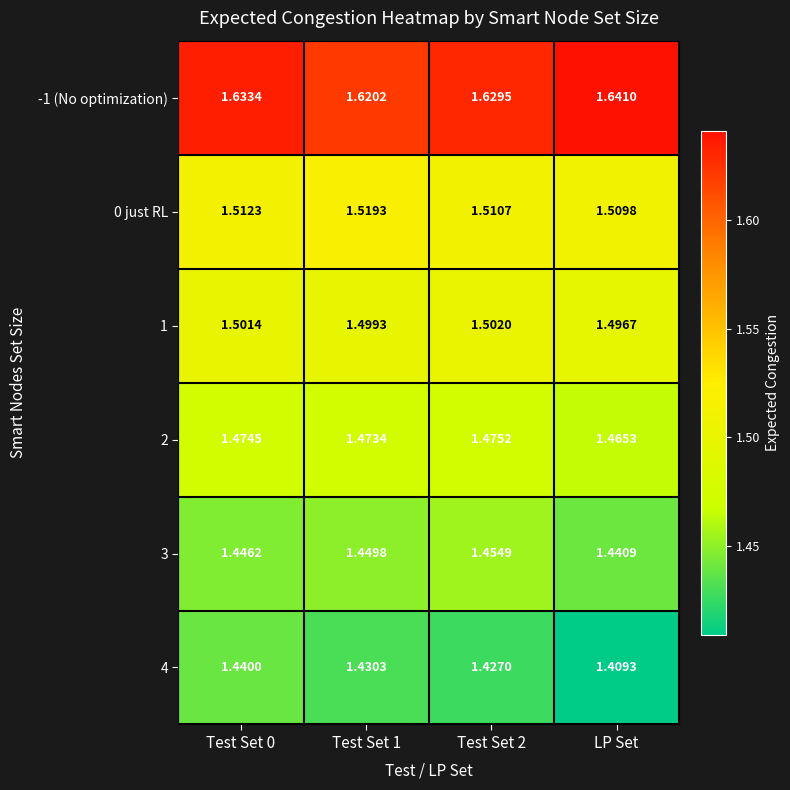

Rank the series at Test Set 1 from highest to lowest value.

-1 (No optimization), 0 just RL, 1, 2, 3, 4